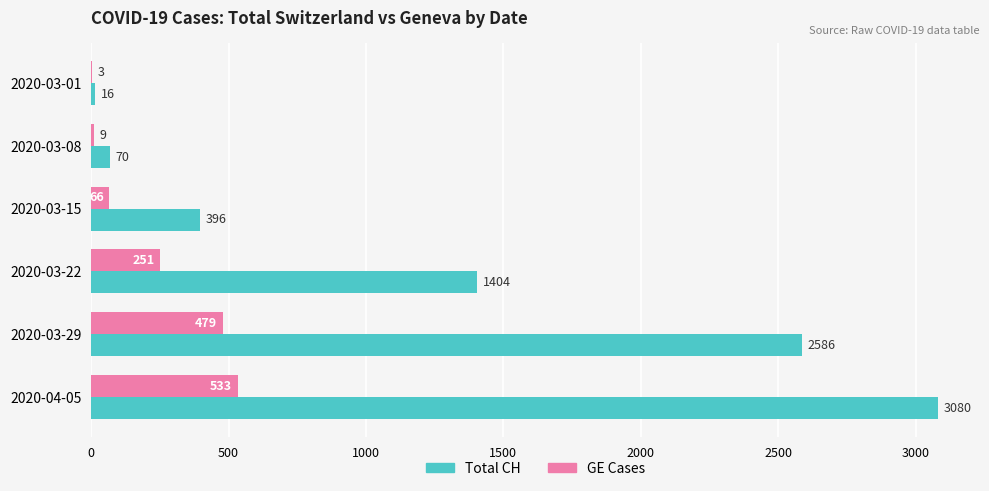

What are all the series names shown in the legend?

Total CH, GE Cases